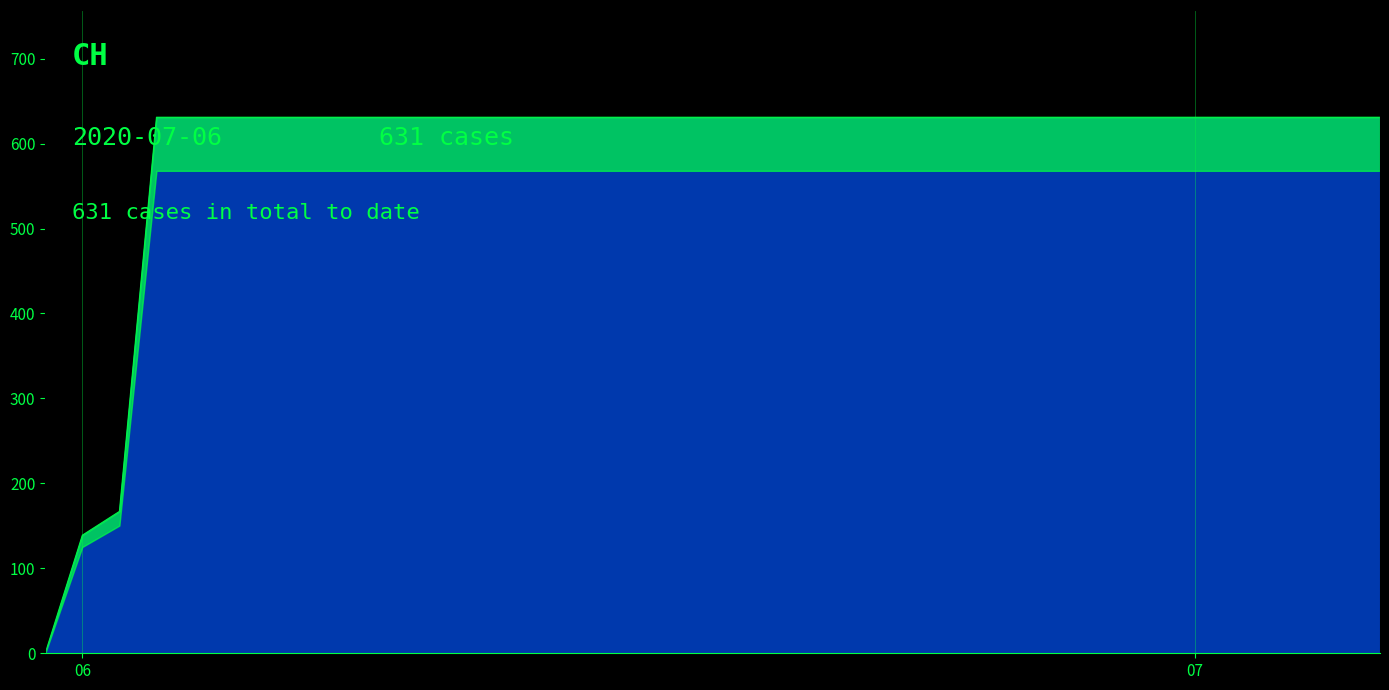

True or false: the data shows 199 at 2020-06-03.

False